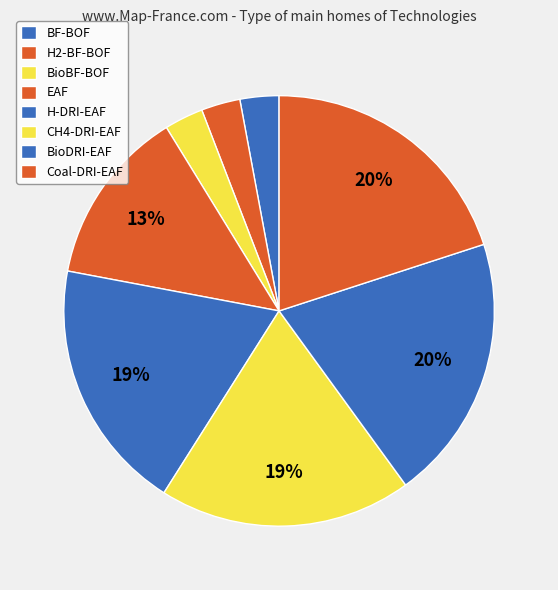

Which slice is the smallest?

BF-BOF